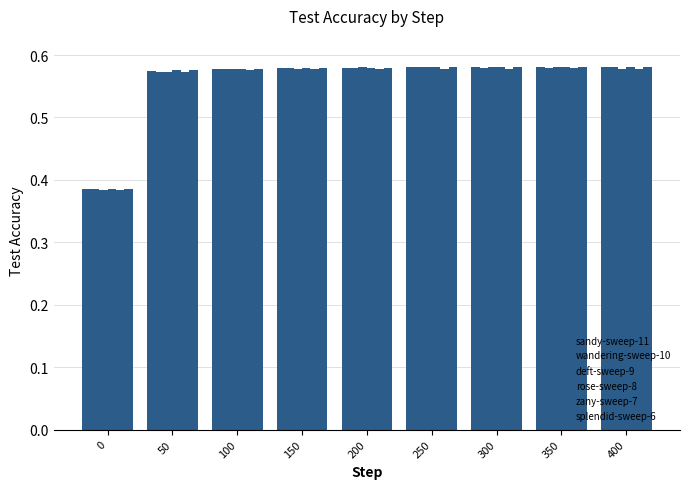

How many categories are shown in the chart?

9